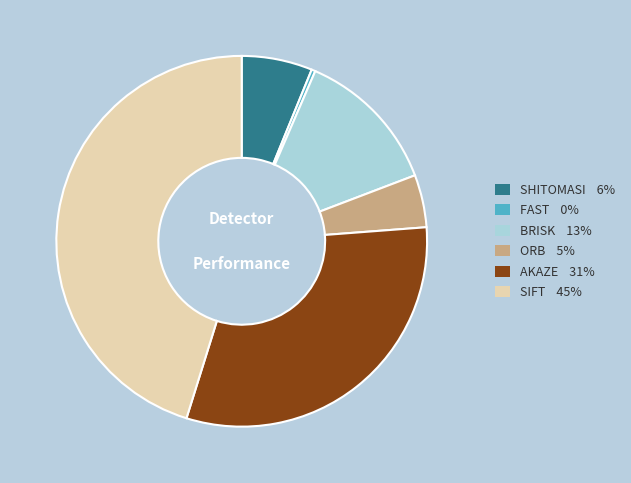

True or false: ORB accounts for 18% of the total.

False